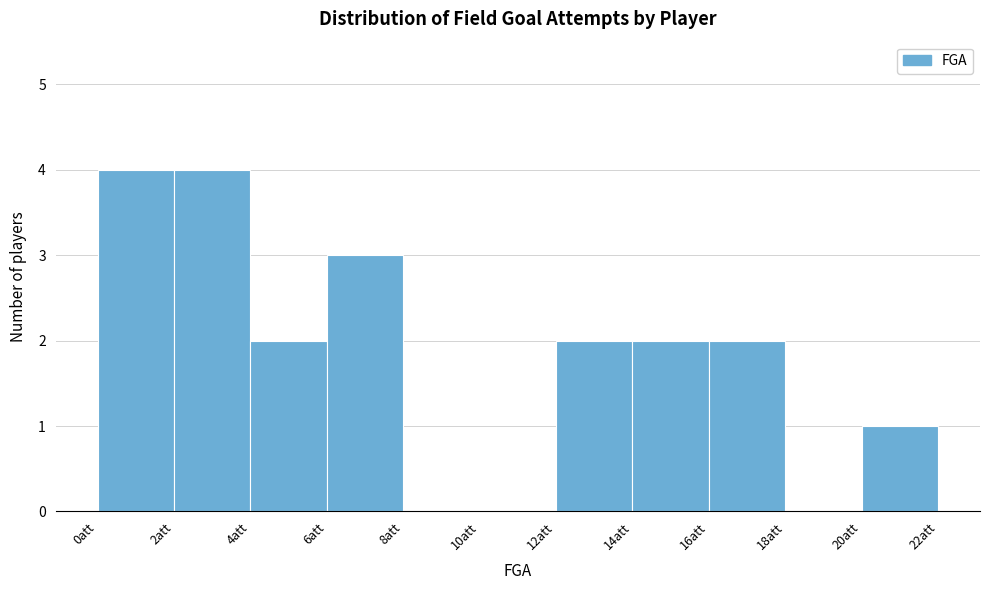

What is the height of the bar covering 12 to 14 on the x-axis? The values are not printed on the chart, so give them approximately, as read against the axis.

2